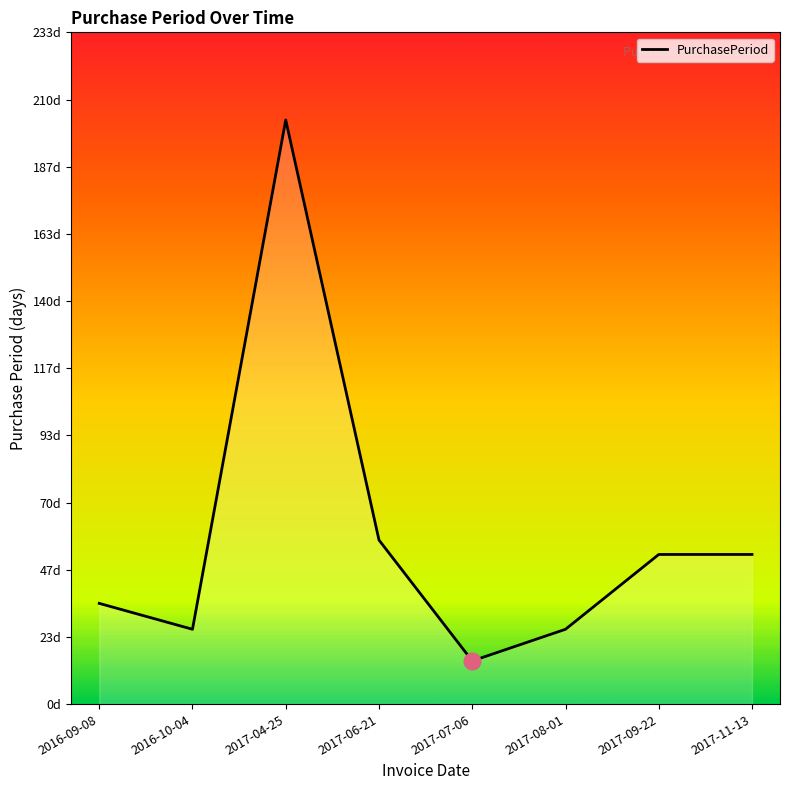

Reading right to left, transcribe all the data shown in this chart.

52	52	26	15	57	203	26	35